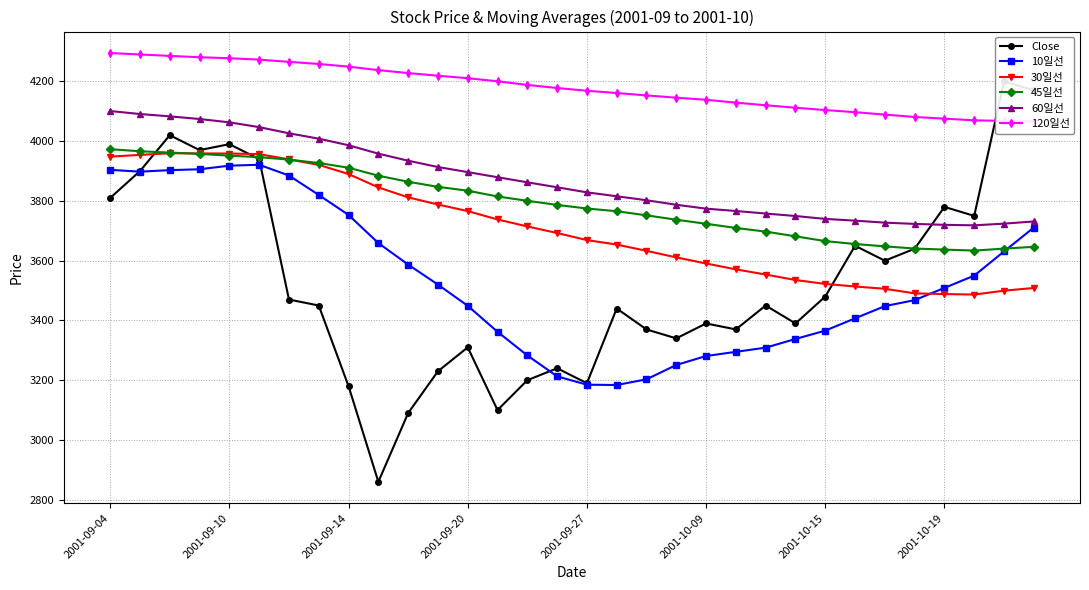

What is the minimum value for Close?

2860.0